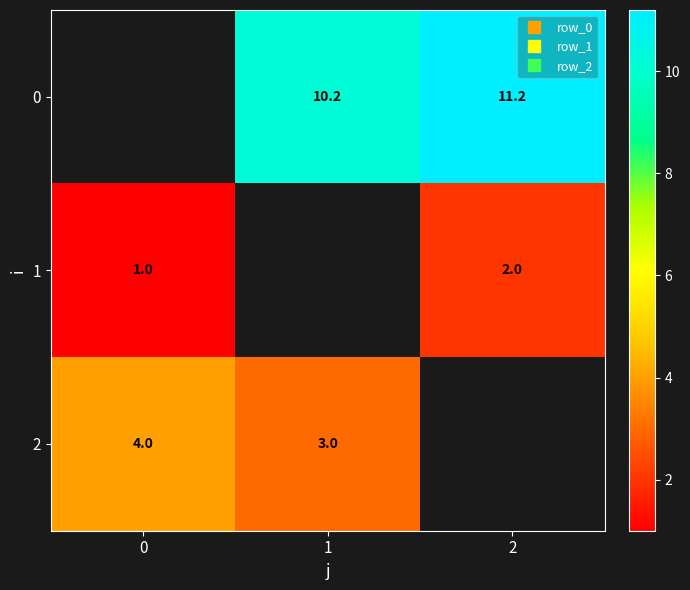

The 2 series shows 1.2 at 1. True or false?

False